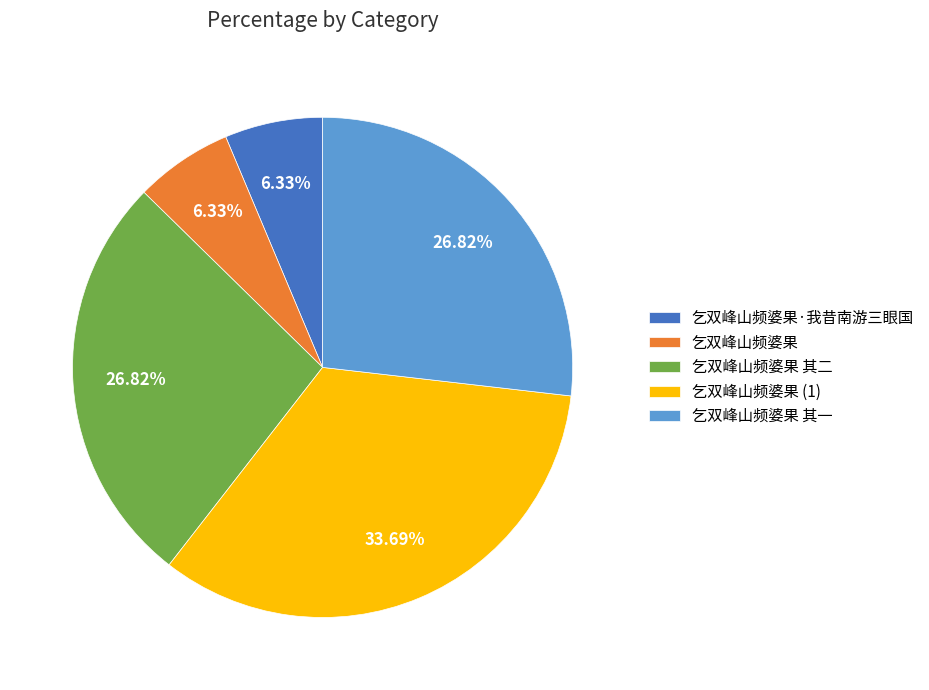

What percentage do 乞双峰山频婆果 and 乞双峰山频婆果·我昔南游三眼国 together represent?

12.7%